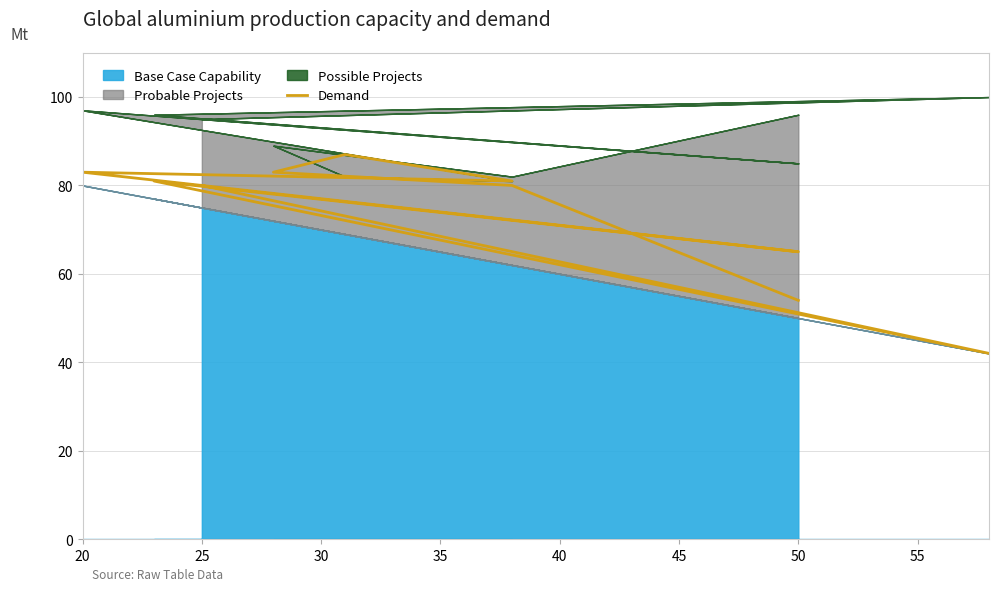

True or false: the data shows 45 at 25.

False